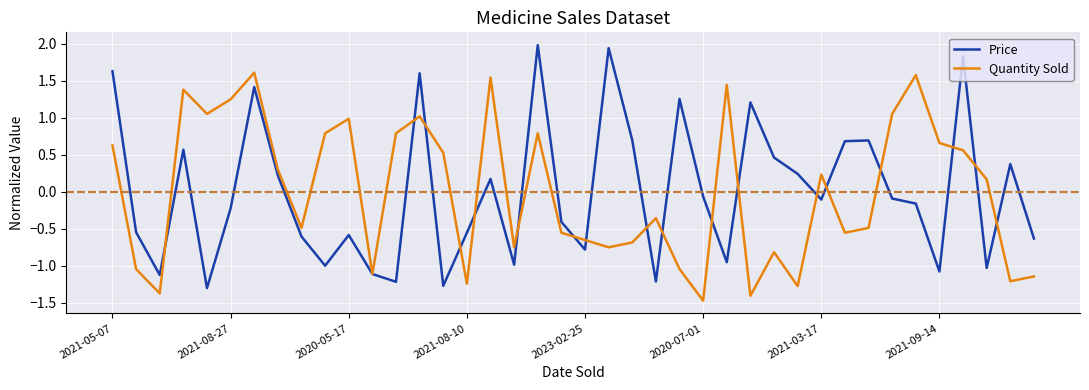

What is the highest value of the Price series?

2.0